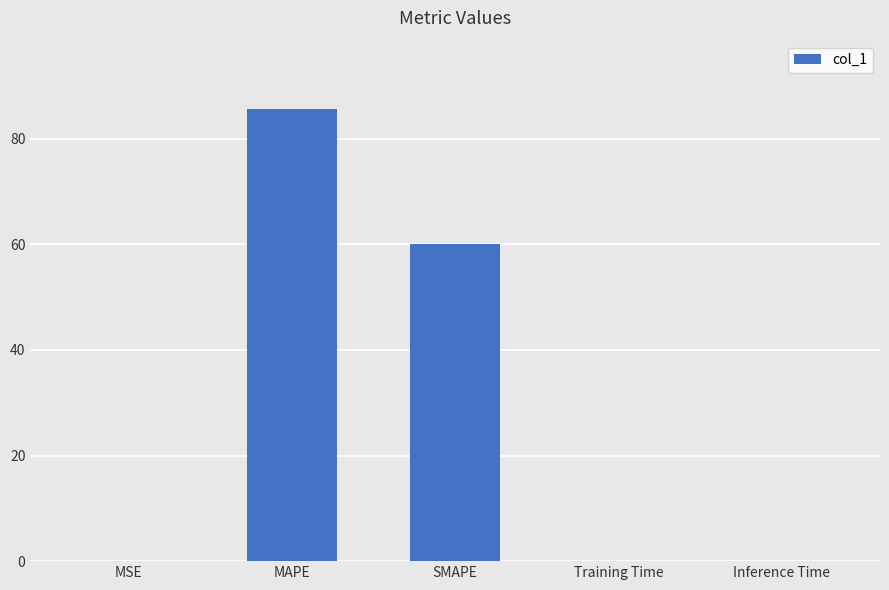

Where is the data nearest to the value 42?

SMAPE